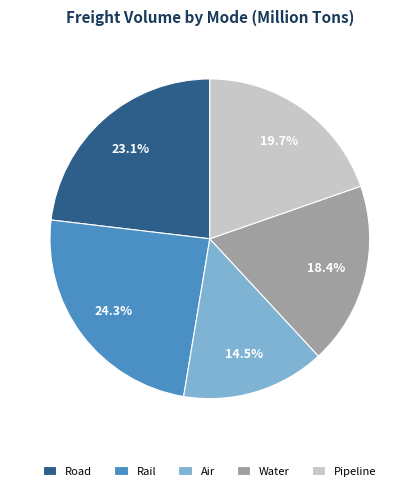

Which has a higher value, Water or Air?

Water